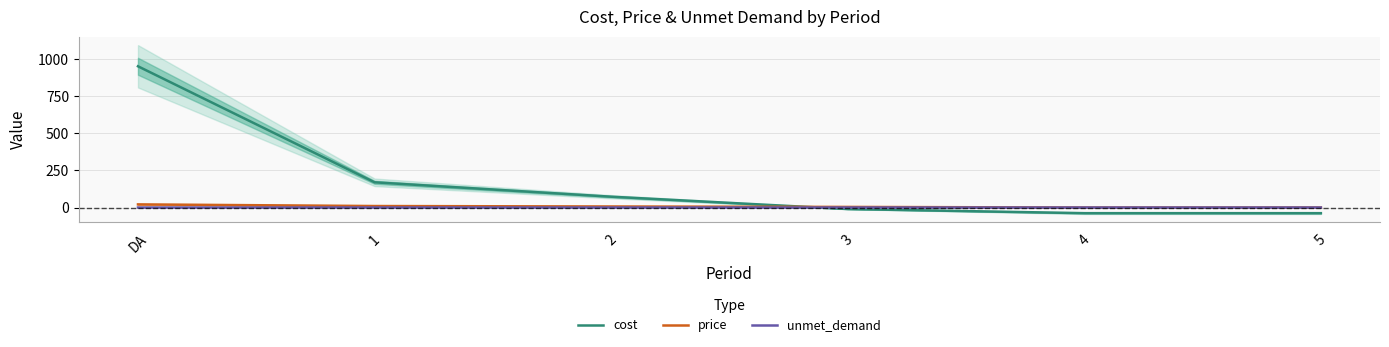

How many intersections are there between price and cost?

1